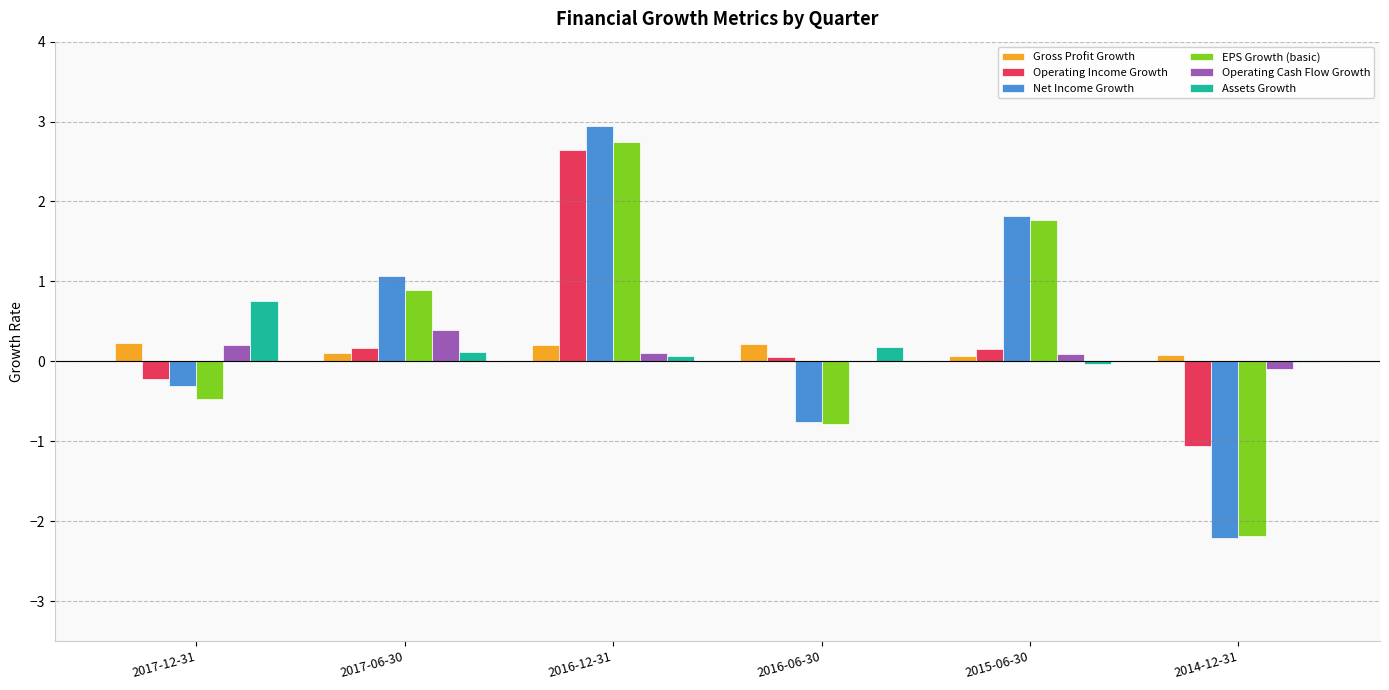

Between 2017-12-31 and 2017-06-30, which series saw the biggest shift?

Net Income Growth